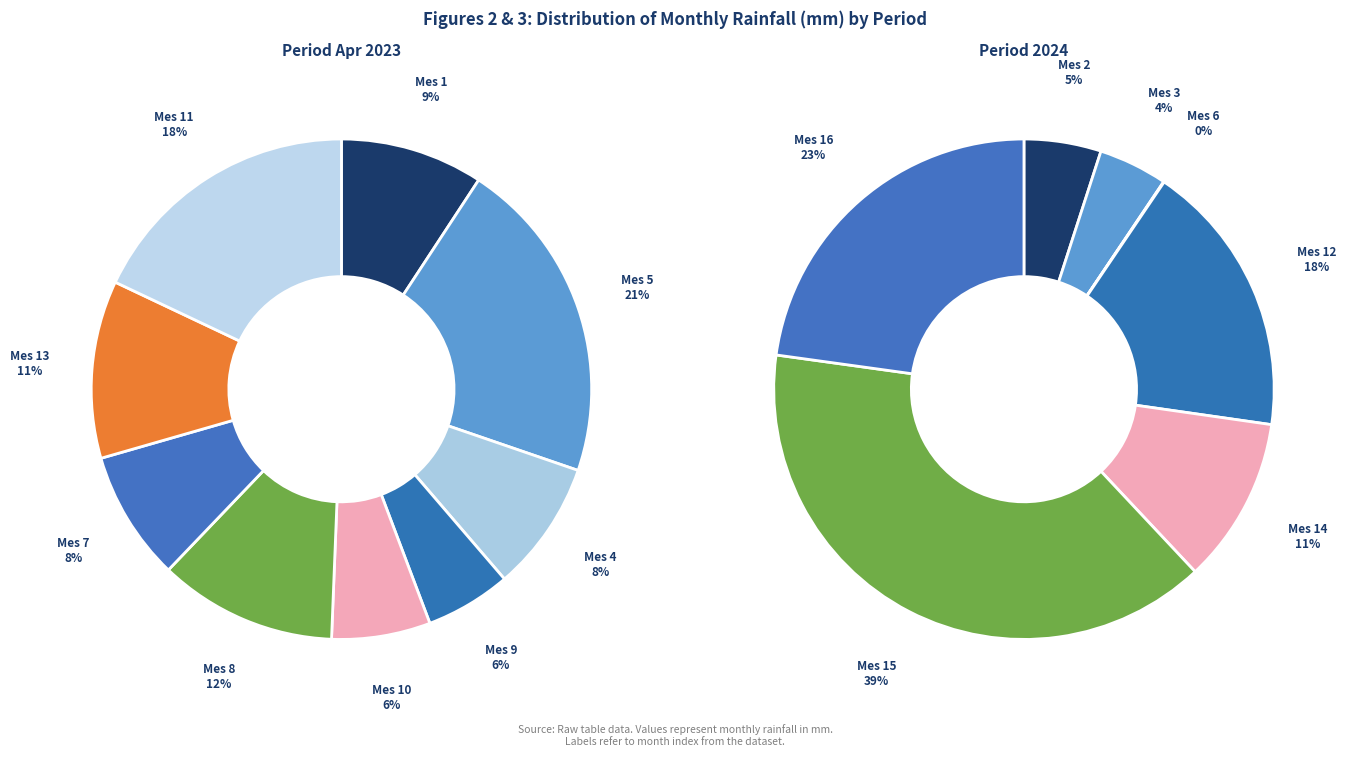

Between 5 and 11, which is larger?

5